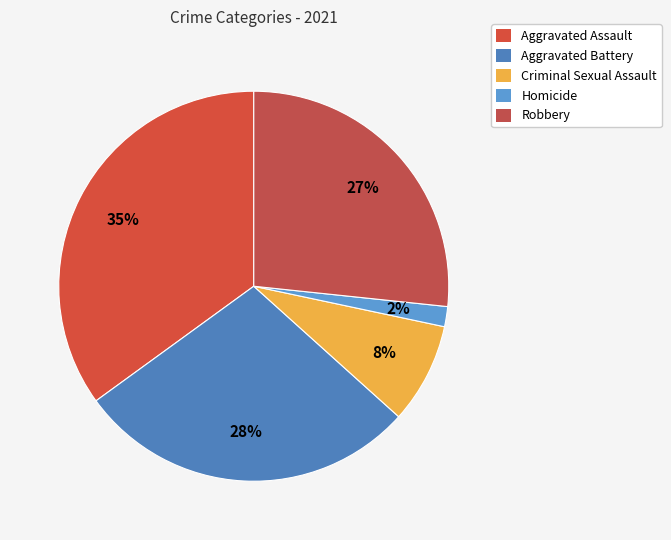

Count the number of slices in the pie.

5